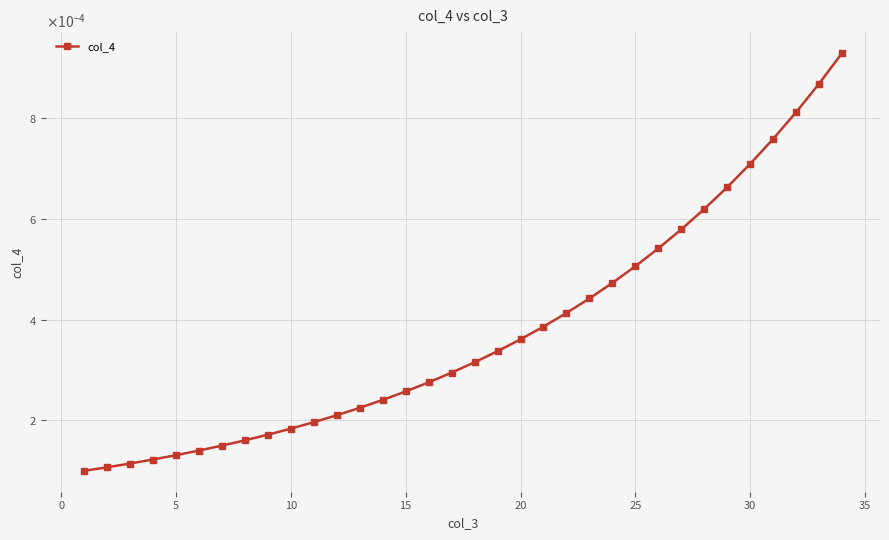

Does the chart display data point markers on the line(s)?

Yes